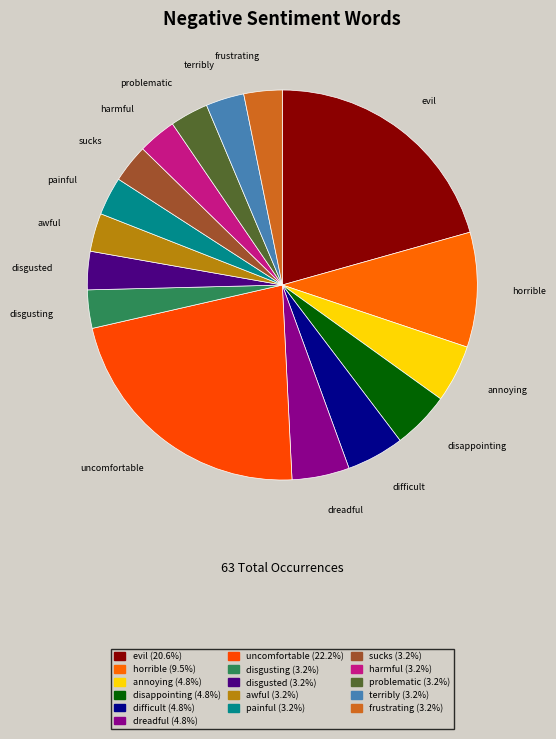

Count the number of slices in the pie.

16